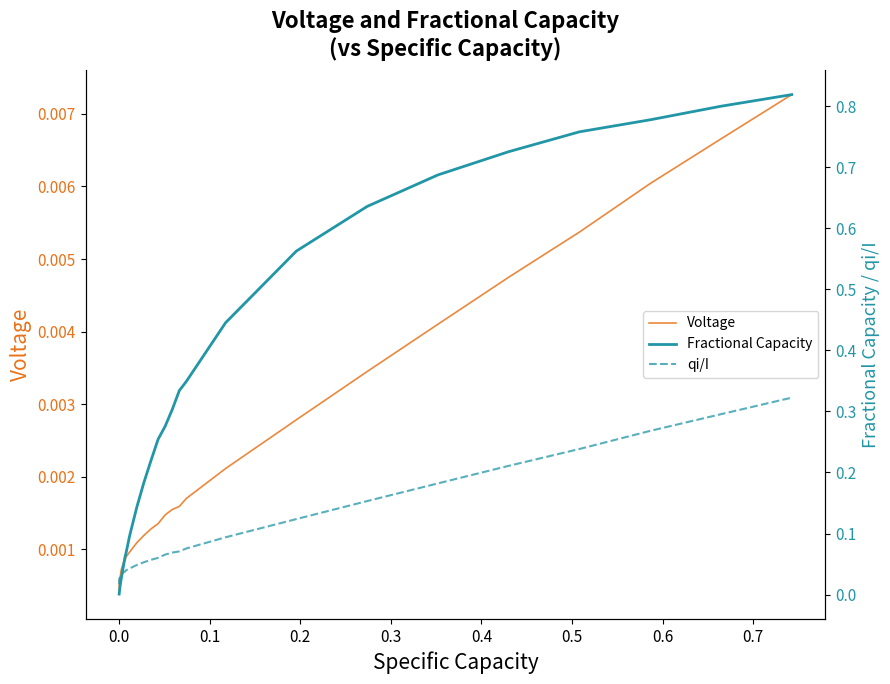

How many categories are shown in the chart?

37